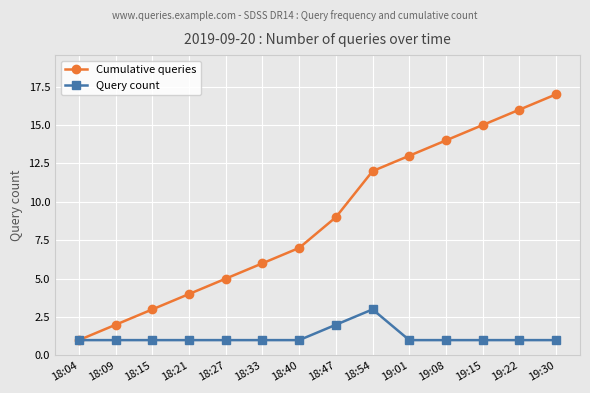

What is the sum of all Query count values?

17